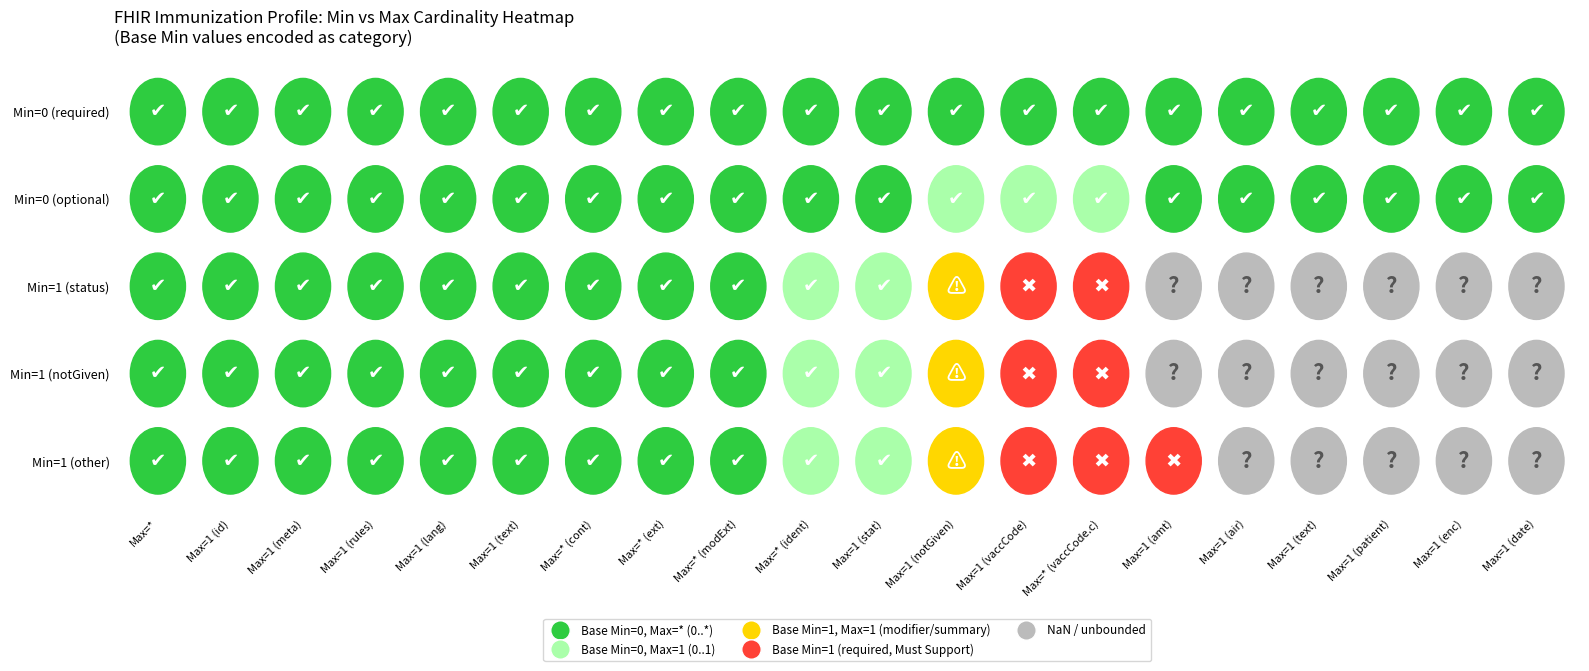

At how many categories does at least one series exceed 3?

6